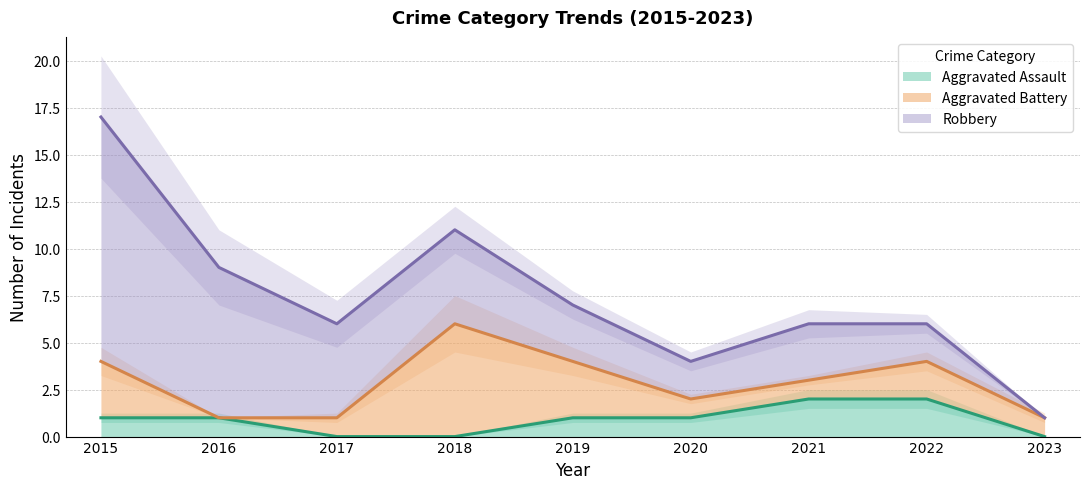

True or false: Aggravated Assault has a value of 1 at 2017.

False